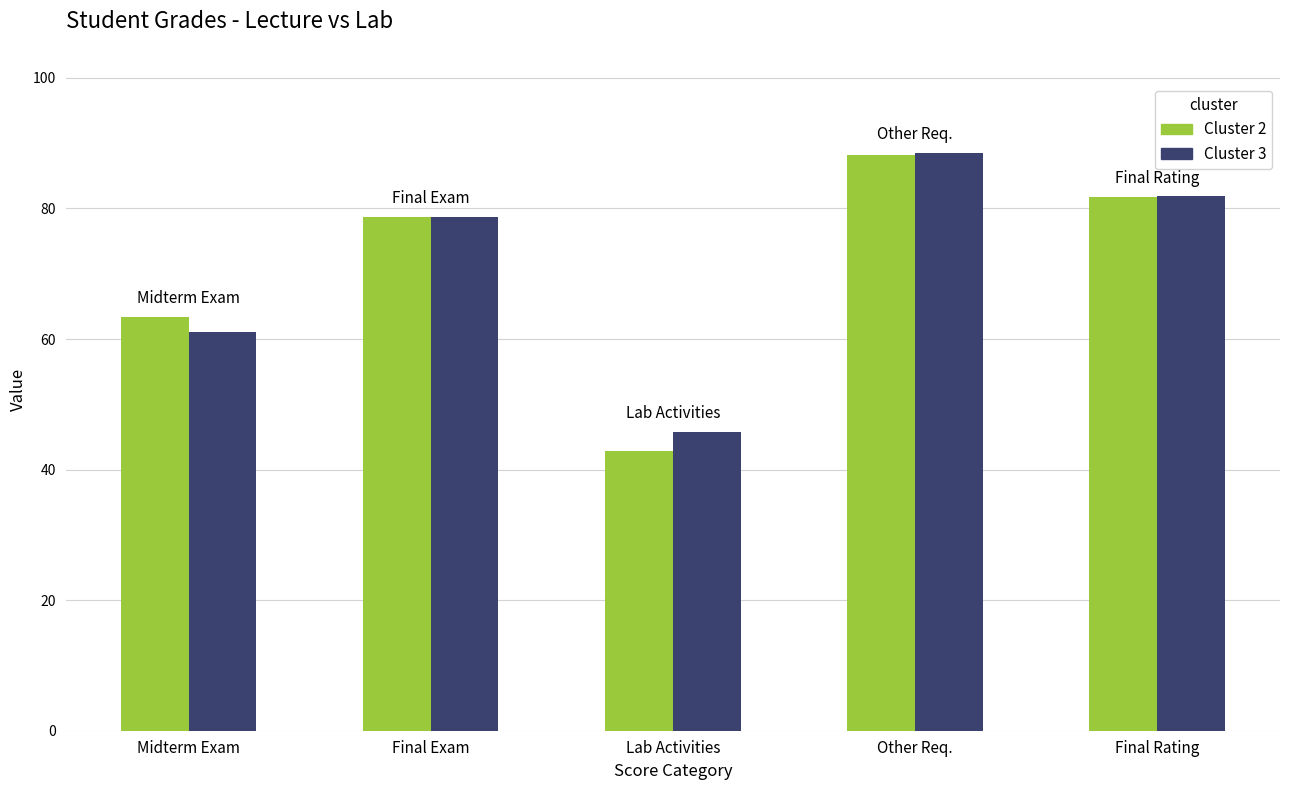

List the labels in order of Cluster 3 value, smallest first.

Lab Activities, Midterm Exam, Final Exam, Final Rating, Other Req.